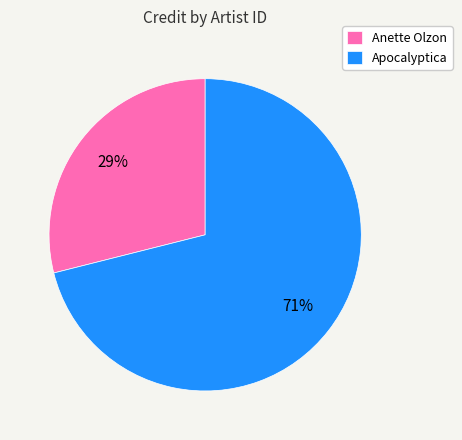

Is the sum of Anette Olzon and Apocalyptica greater than half?

Yes